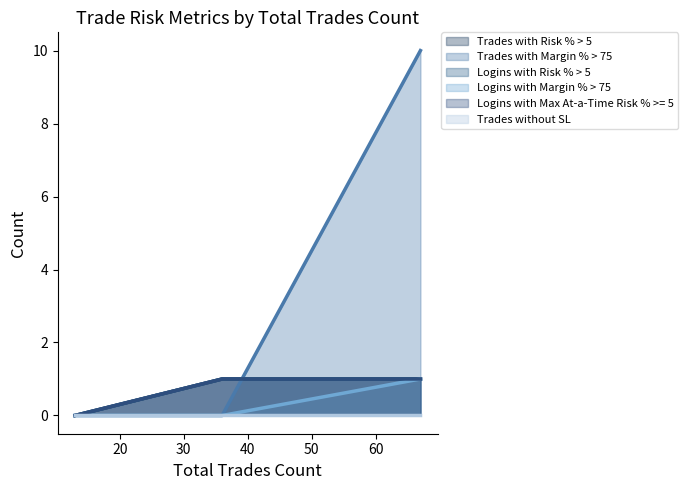

What is the average value of the Trades with Risk % > 5 series?

1